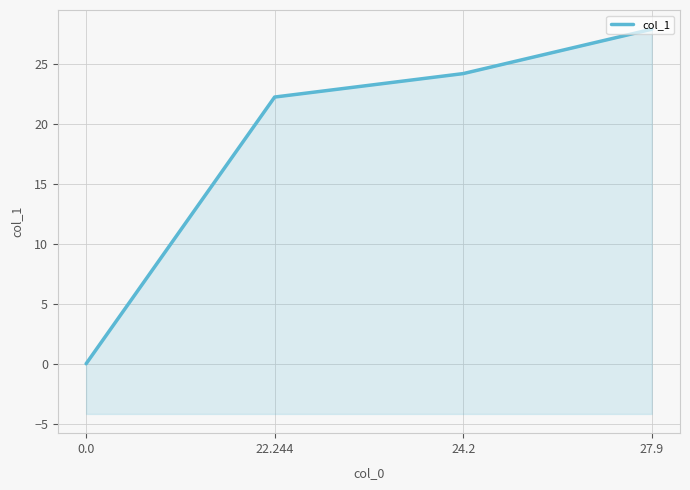

Reading right to left, list all the values displayed in this chart.

27.9=27.9	24.2=24.2	22.244=22.2	0.0=0.0